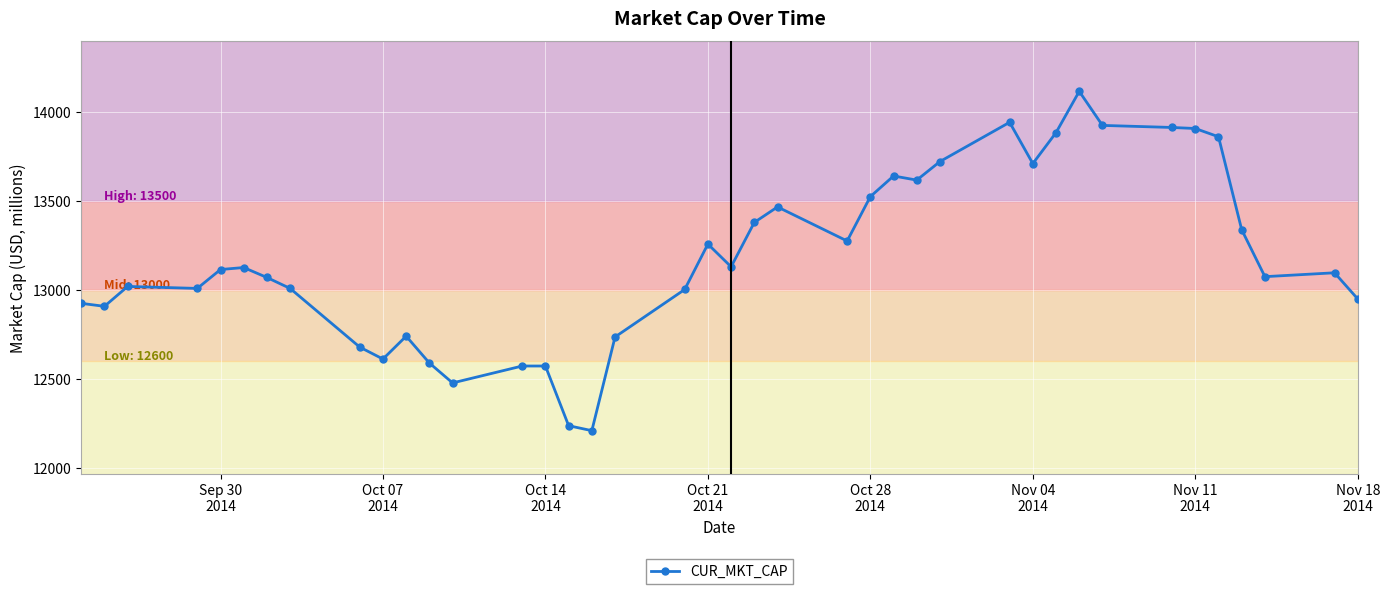

What is the greatest value displayed?

14118.3